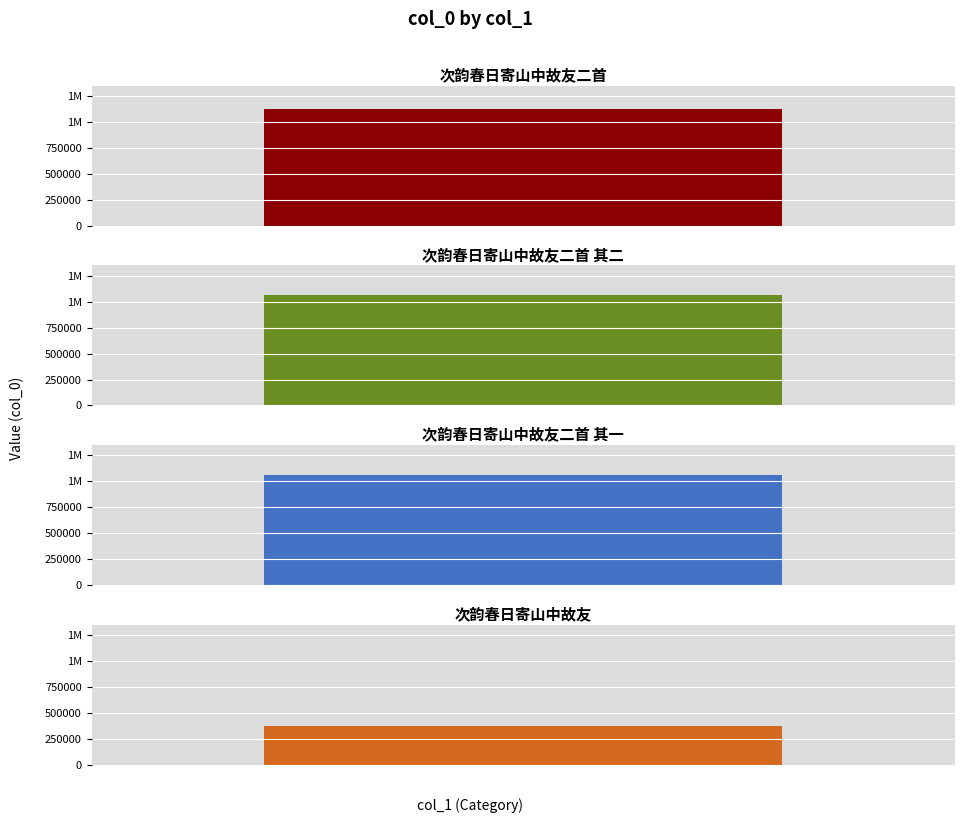

Which category has the lowest value across all series?

次韵春日寄山中故友